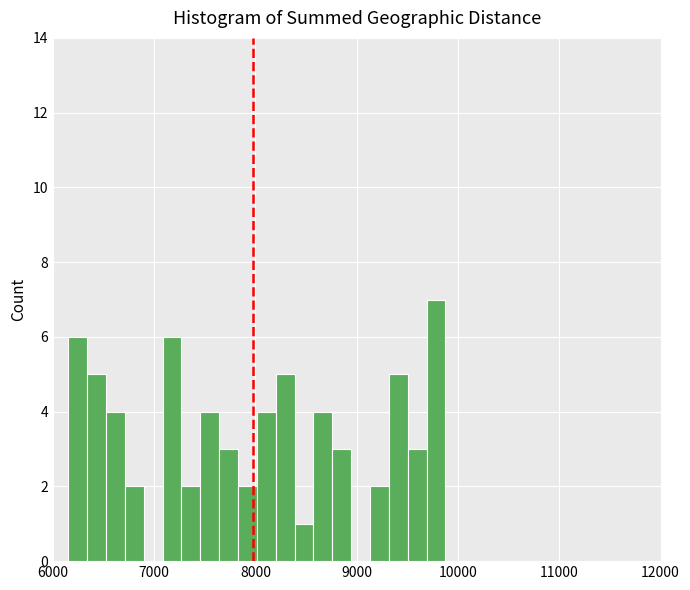

Around what value on the x-axis is the tallest bar? Give the approximate position of its centre, as read against the axis.

9800